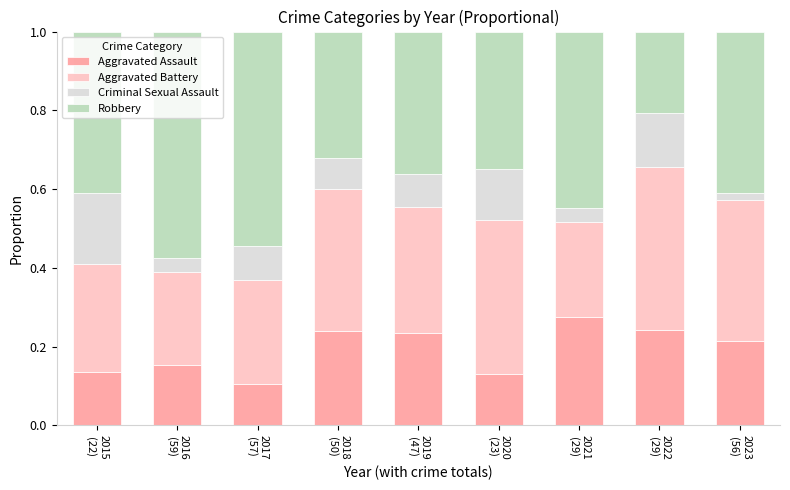

How many Aggravated Assault values are between 0 and 1?

9